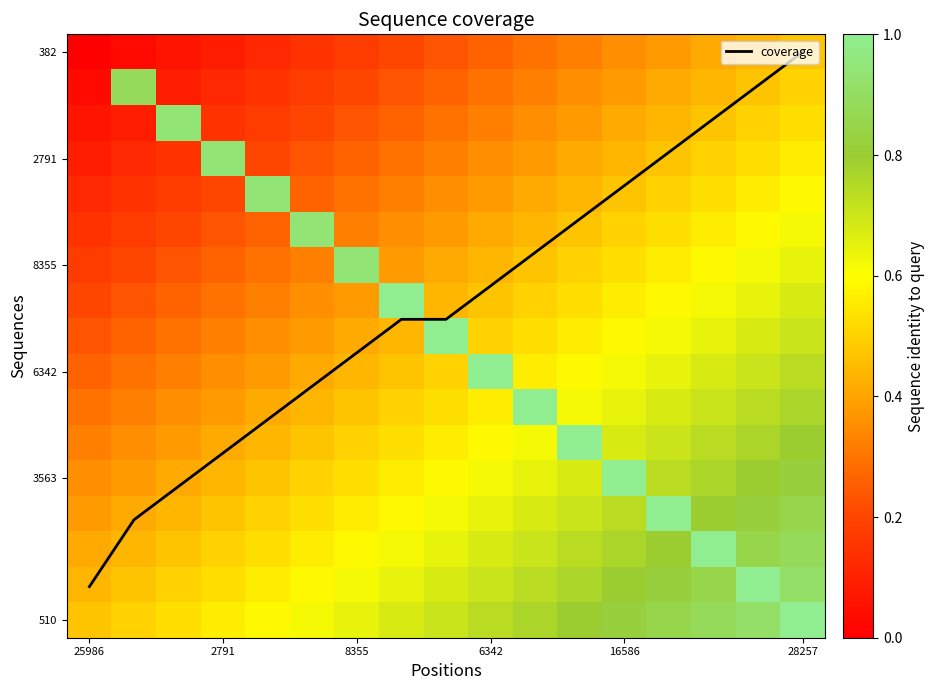

How many categories are shown in the chart?

17